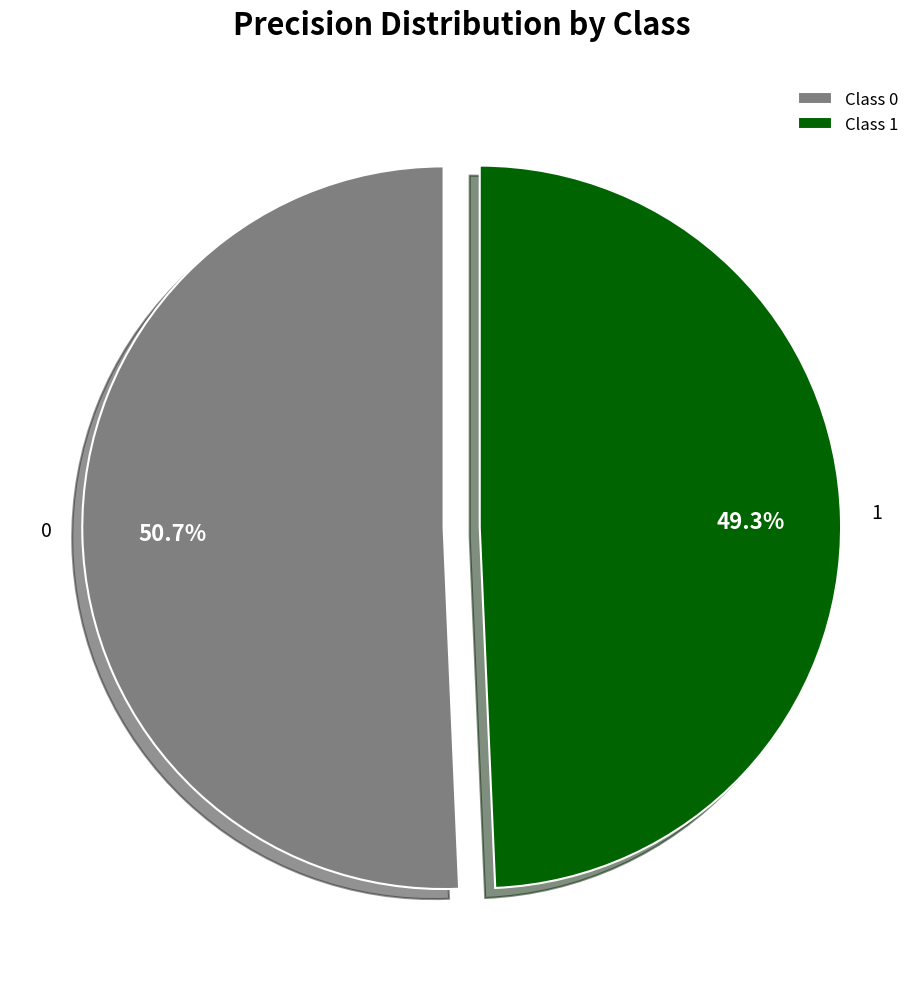

The 0 slice represents 37% of the pie. True or false?

False